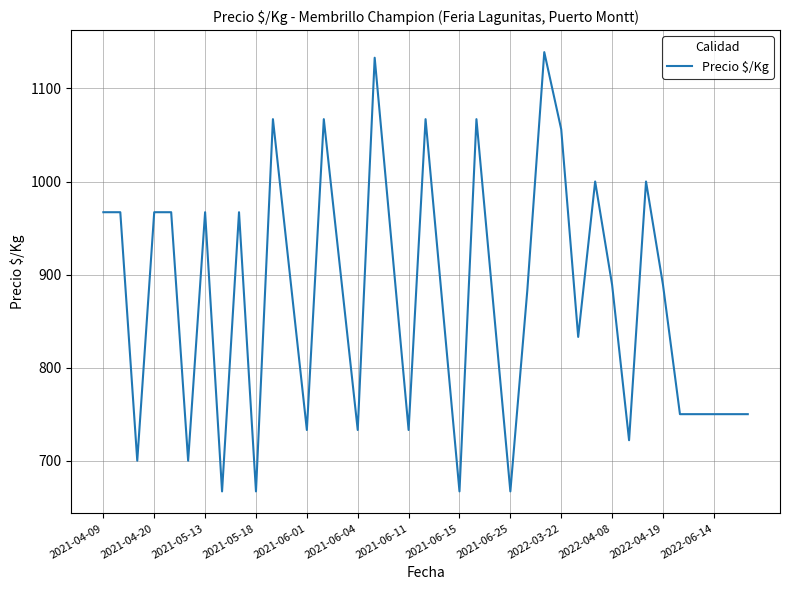

Does the chart display data point markers on the line(s)?

No